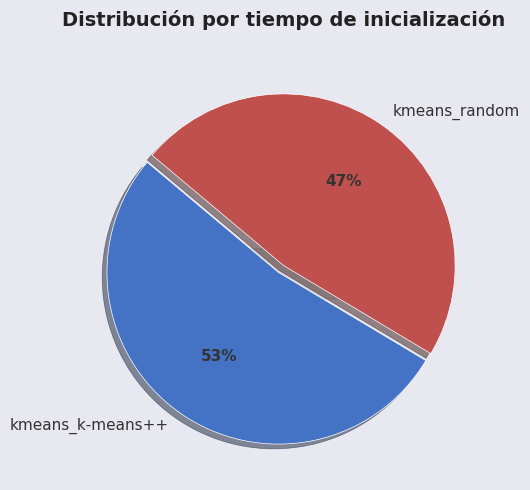

To the nearest percent, what is the combined percentage of kmeans_random and kmeans_k-means++?

100%